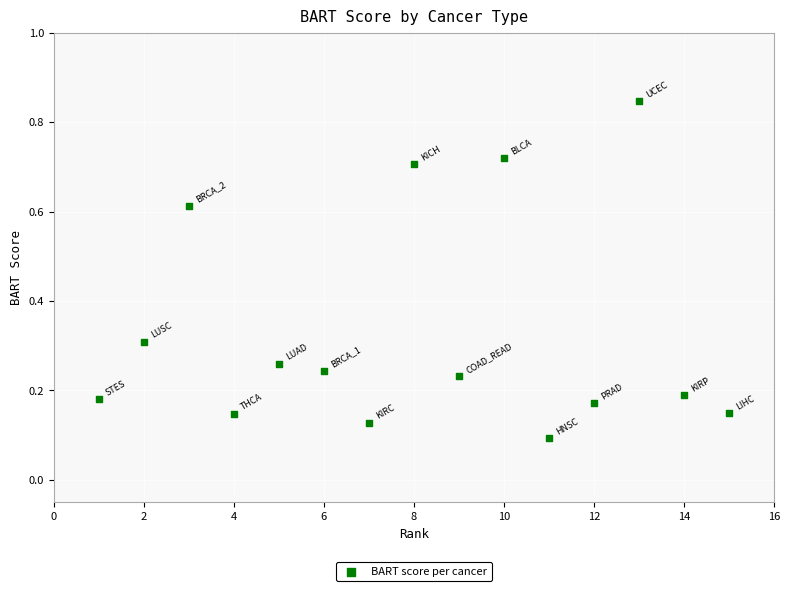

What is the range of X values (max minus min)?

14.0